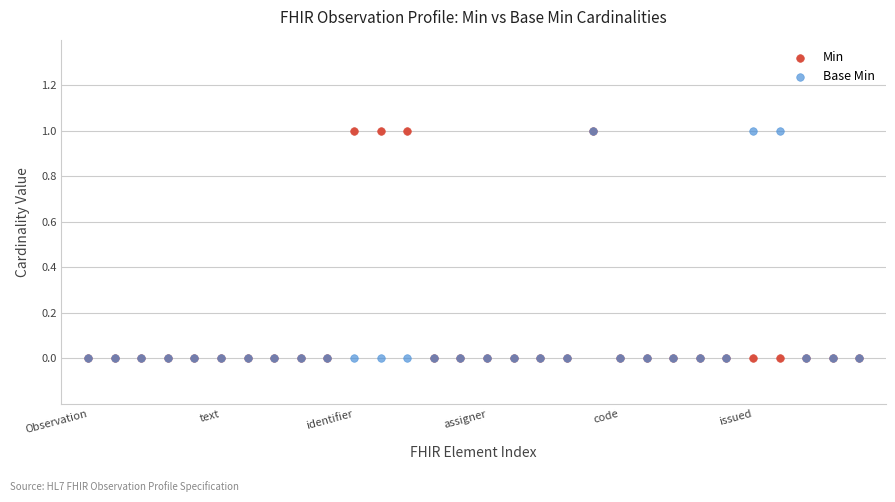

What are all the series names shown in the legend?

Min, Base Min